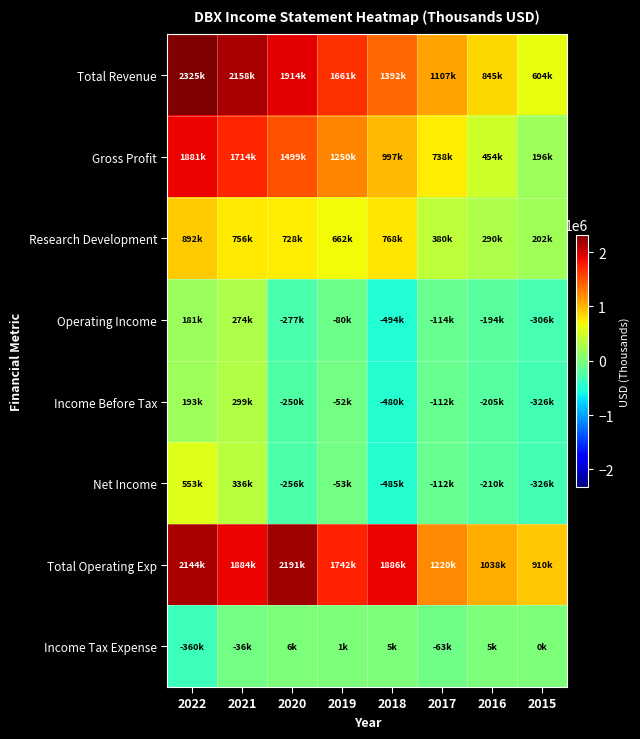

Between 2018 and 2021, which is larger?

2021